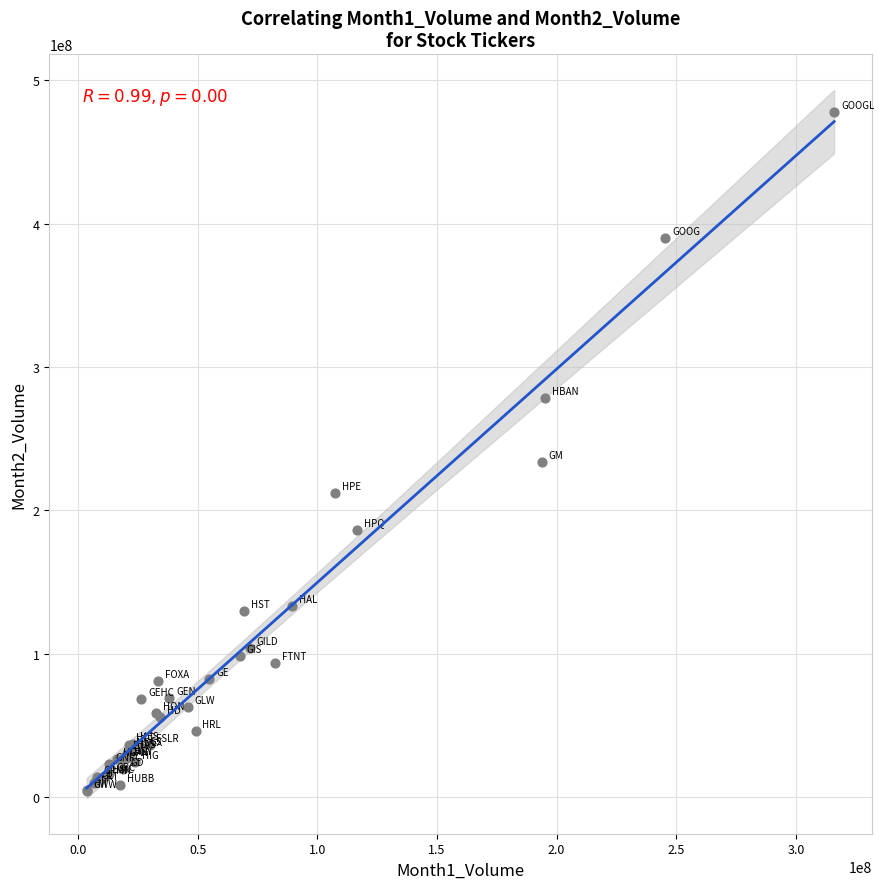

What Y value in the scatter plot is closest to 240991891?

233855241